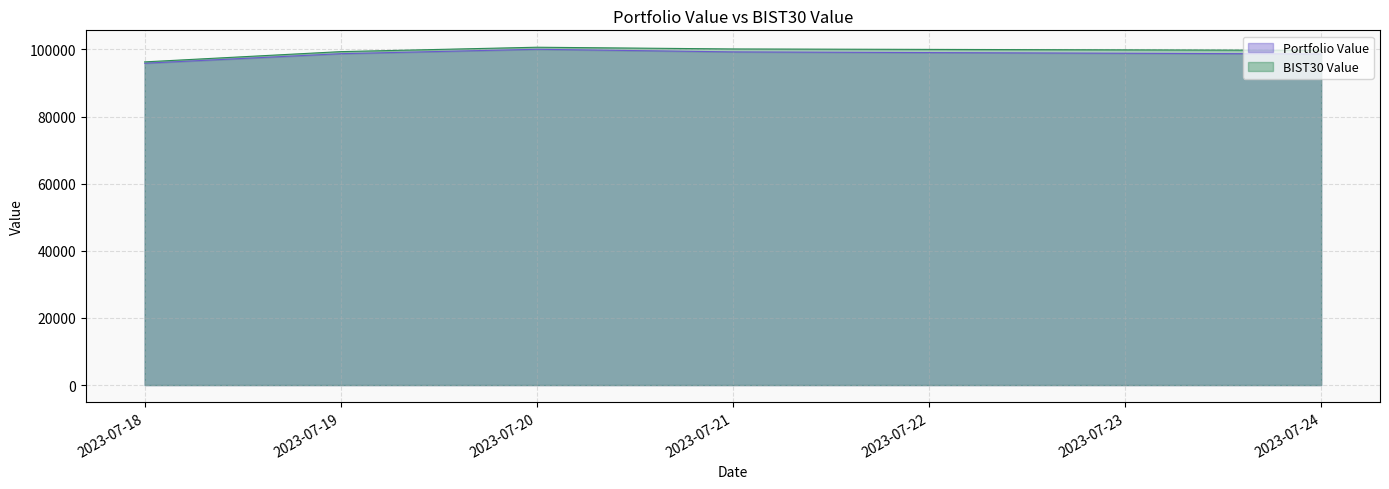

How many values in the Portfolio Value series are below 98729?

2